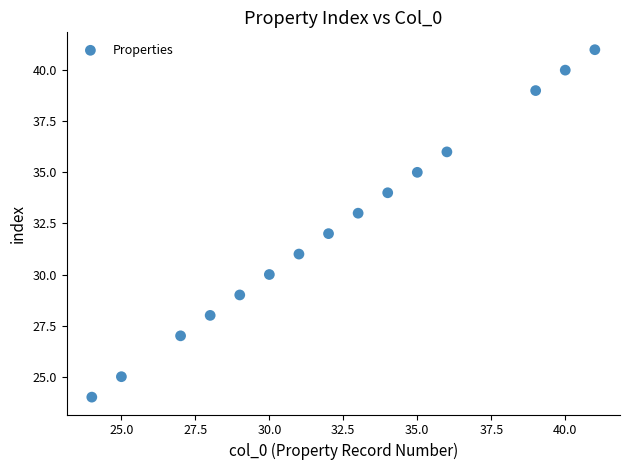

What is the range of X values (max minus min)?

17